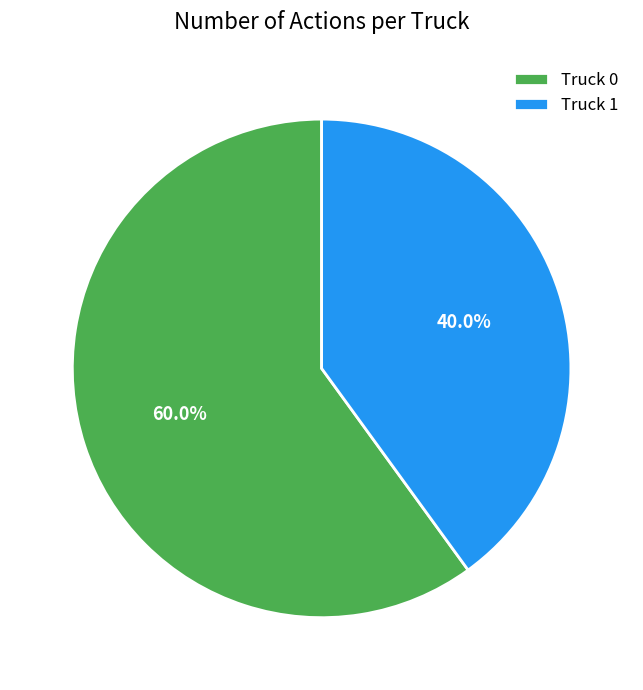

How many slices are in this pie chart?

2